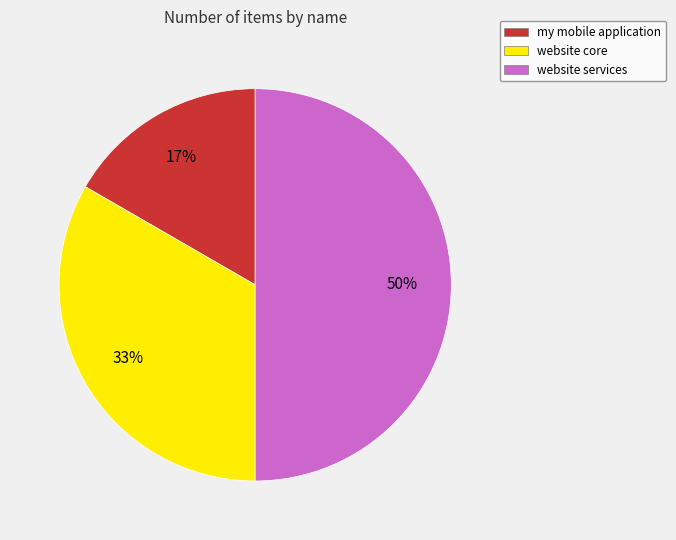

Approximately how many times larger is the value at my mobile application compared to website services?

0.3